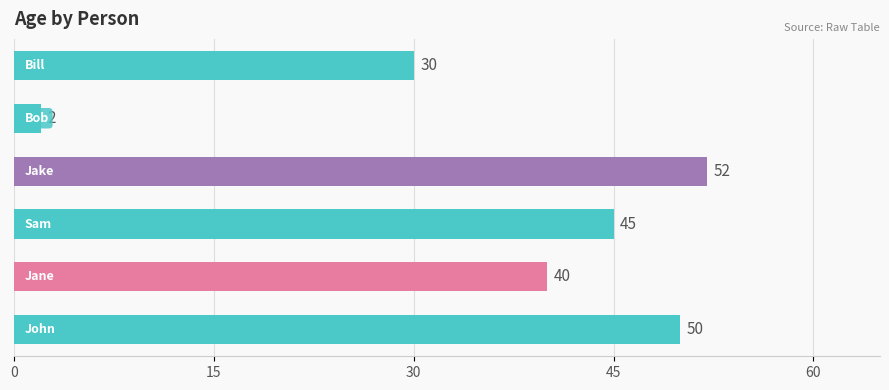

Reading bottom to top, list all the values displayed in this chart.

50	40	45	52	2	30